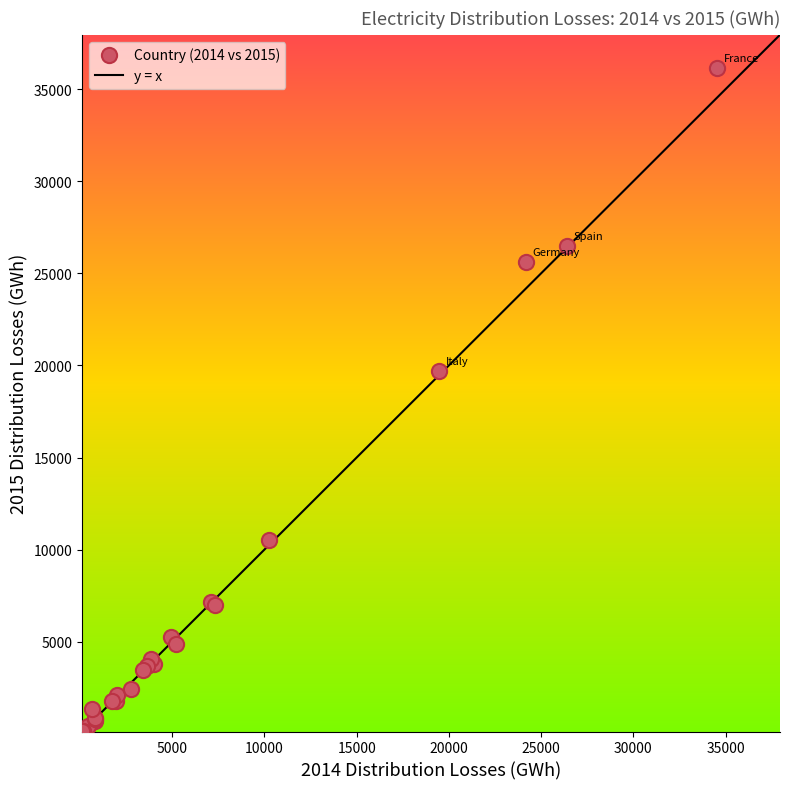

What Y value in the scatter plot is closest to 18149?

19717.0